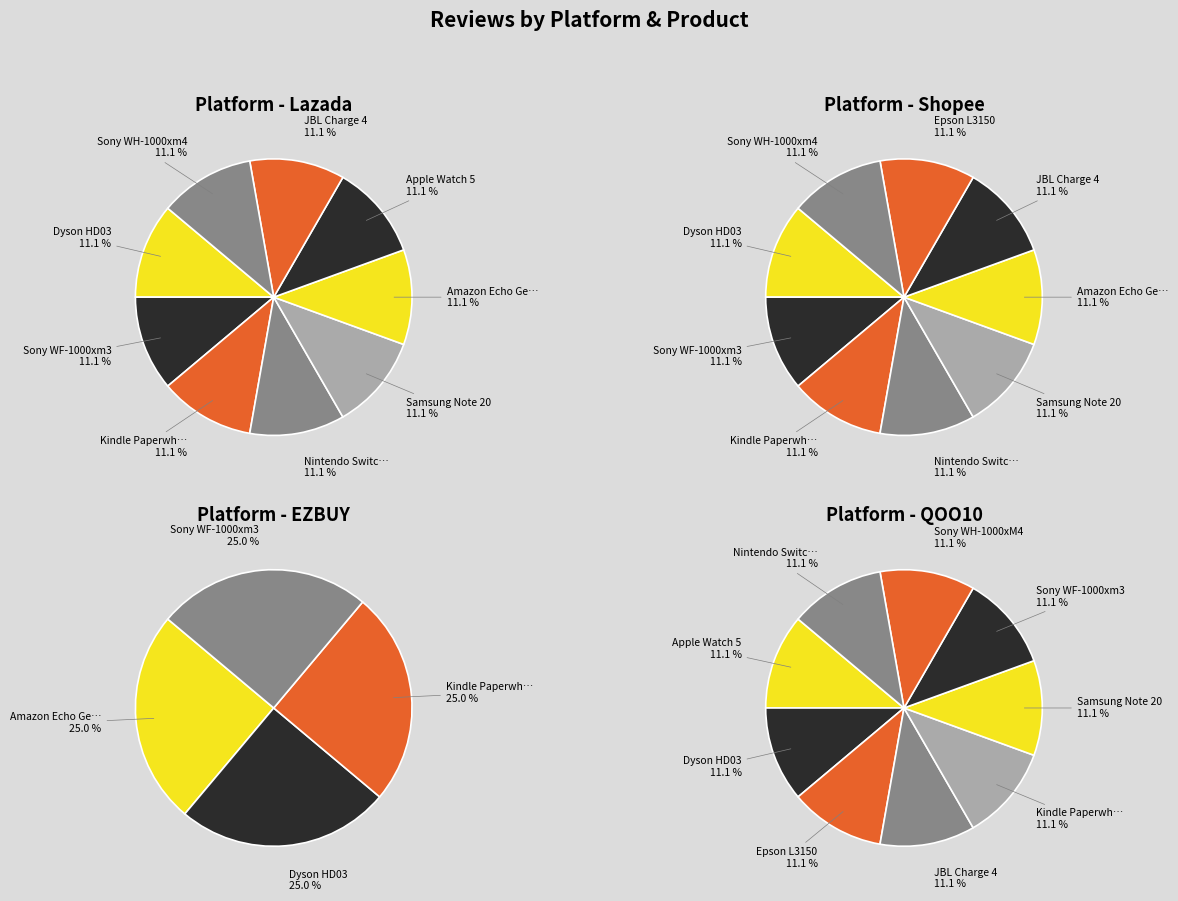

The Amazon Echo Gen 3 slice represents 0% of the pie. True or false?

True